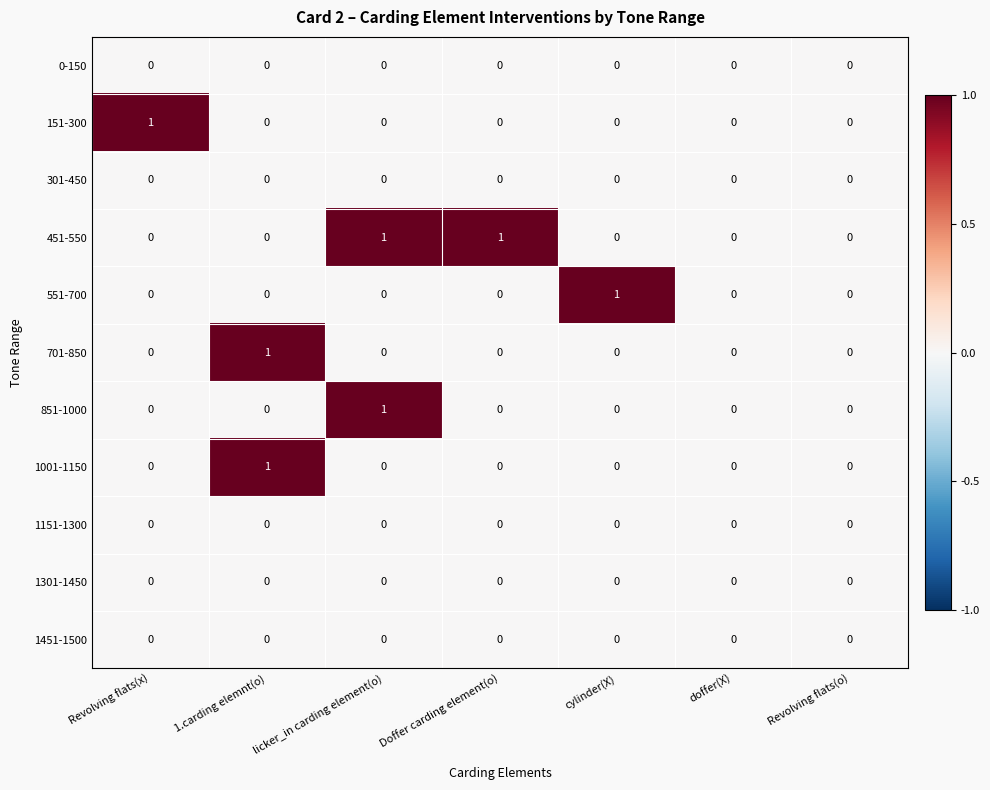

The 551-700 series shows 0 at 1.carding elemnt(o). True or false?

True